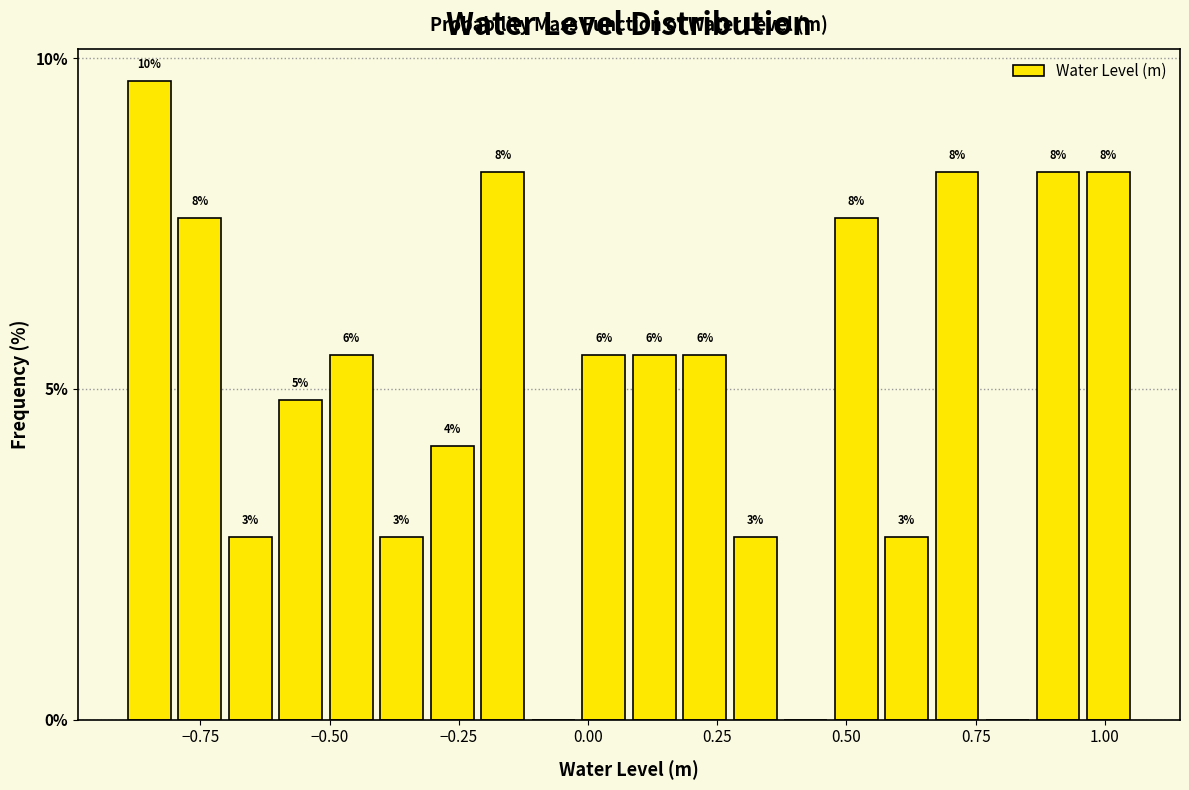

Around what value on the x-axis is the tallest bar? Give the approximate position of its centre, as read against the axis.

-0.85